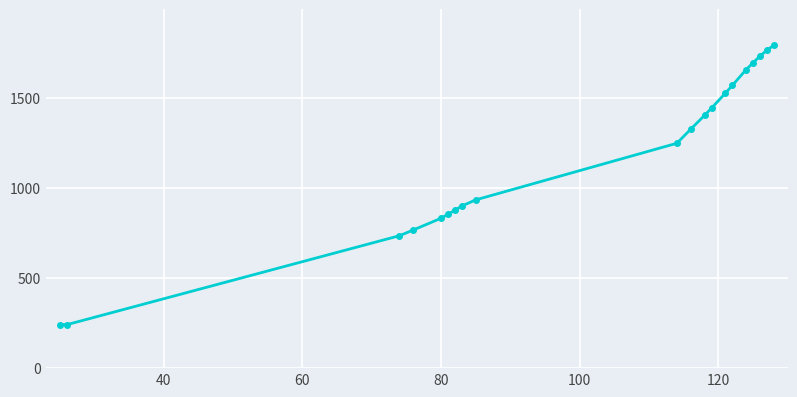

What is the average value?

1177